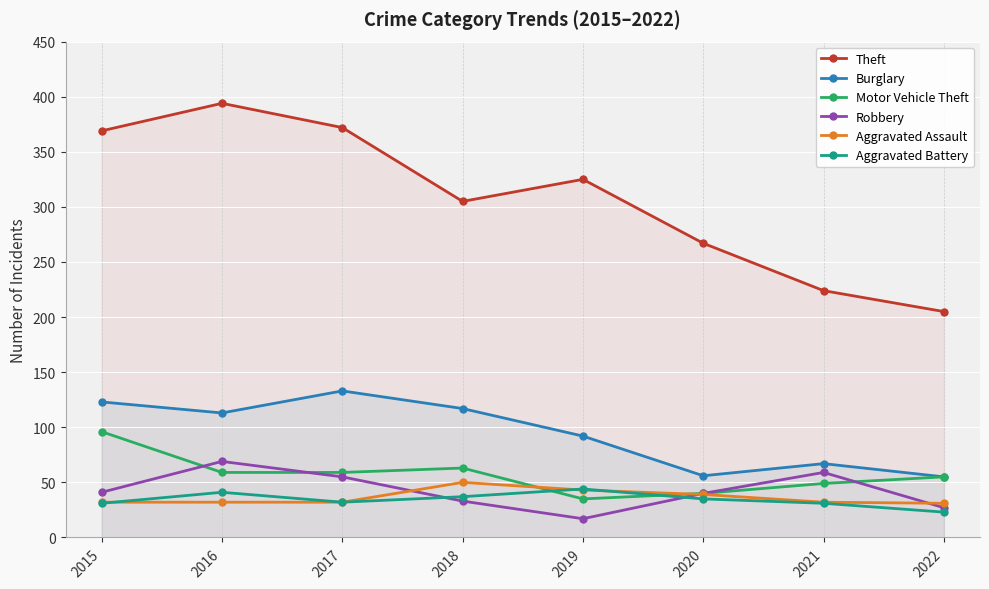

At which label does Robbery reach its peak?

2016